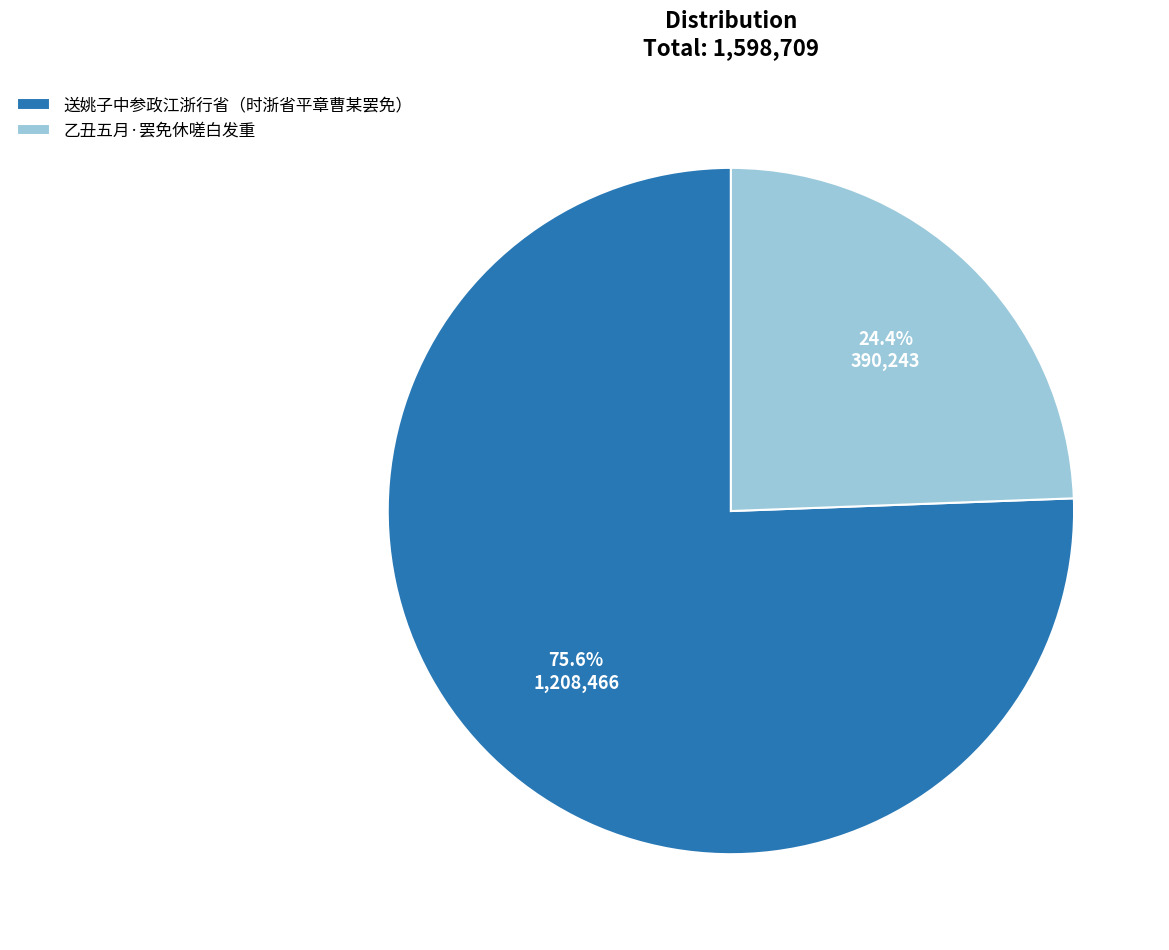

Count the number of slices in the pie.

2